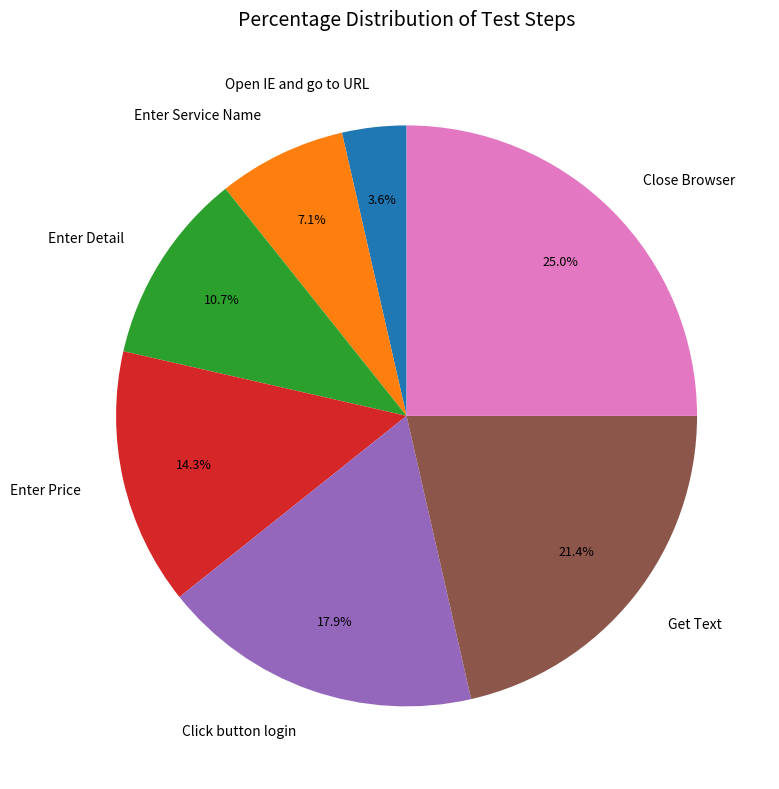

Between Enter Detail and Get Text, which is larger?

Get Text